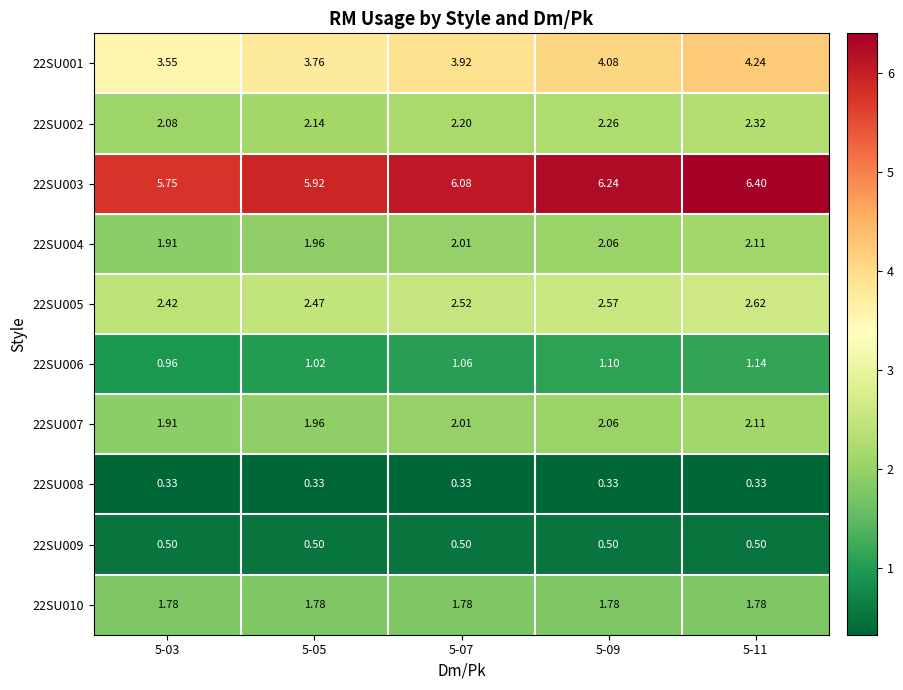

Which series has the largest range (max minus min)?

22SU001